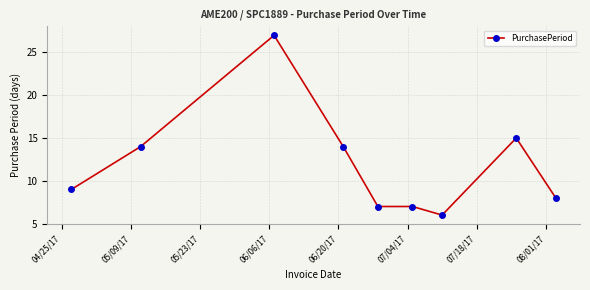

True or false: the data has more than 0 interior local peaks.

True